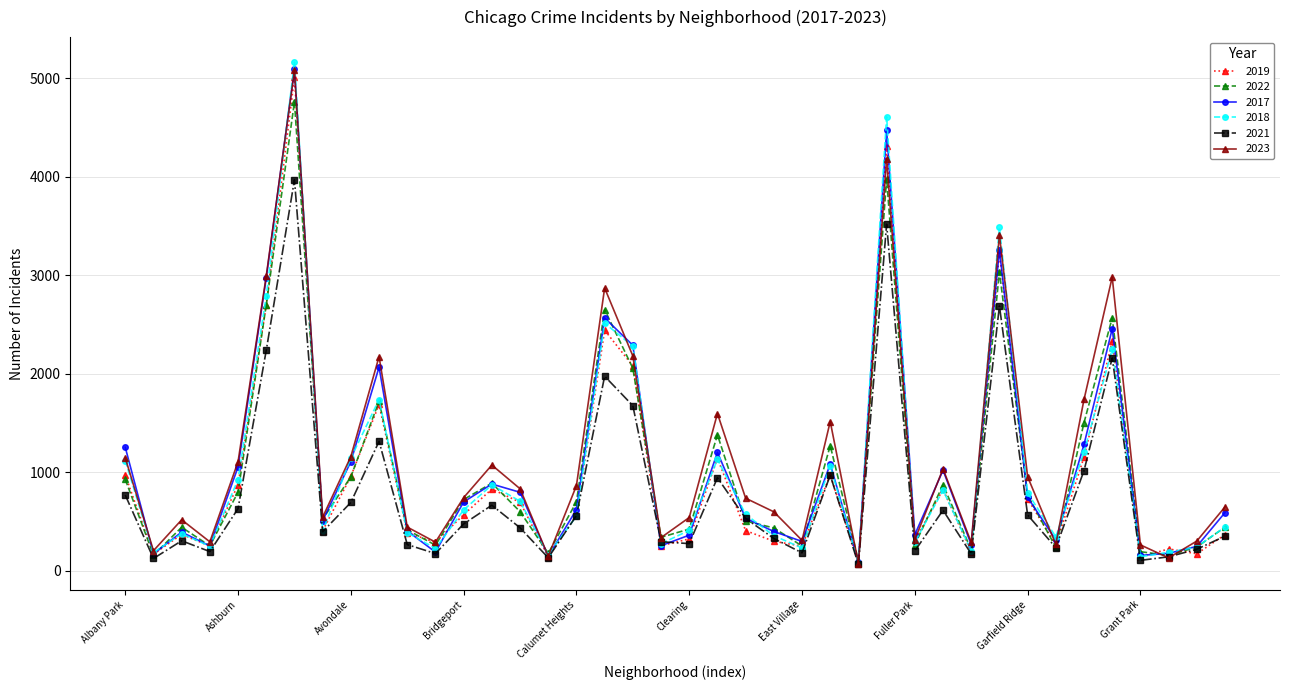

Which series has the widest spread of values?

2018